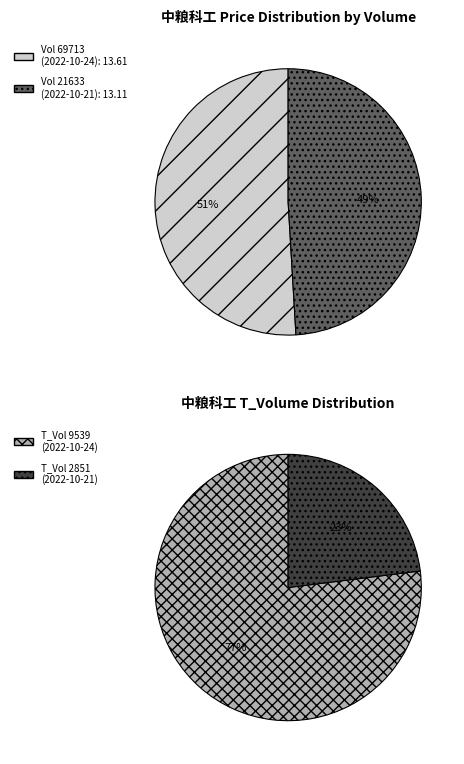

To the nearest percent, what is the difference between the 21633 and 69713 slice percentages?

2%